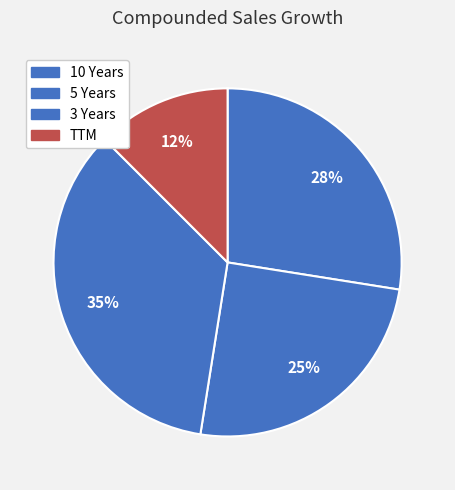

To the nearest percent, what is the average slice percentage?

25%